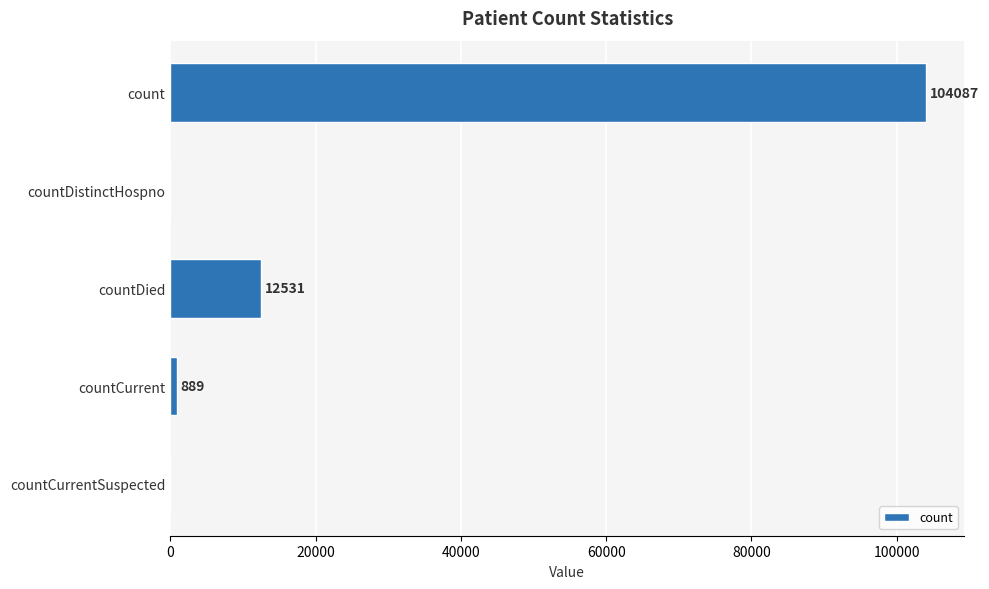

What is the ratio of the value at countDied to the value at countCurrent?

14.1